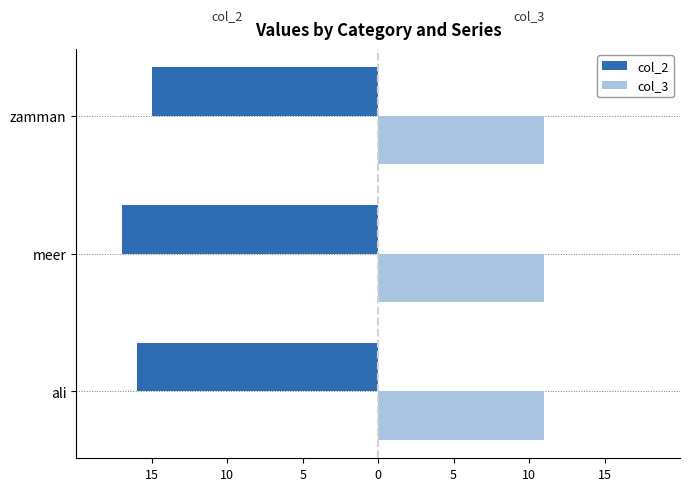

Does the chart contain stacked bars?

No